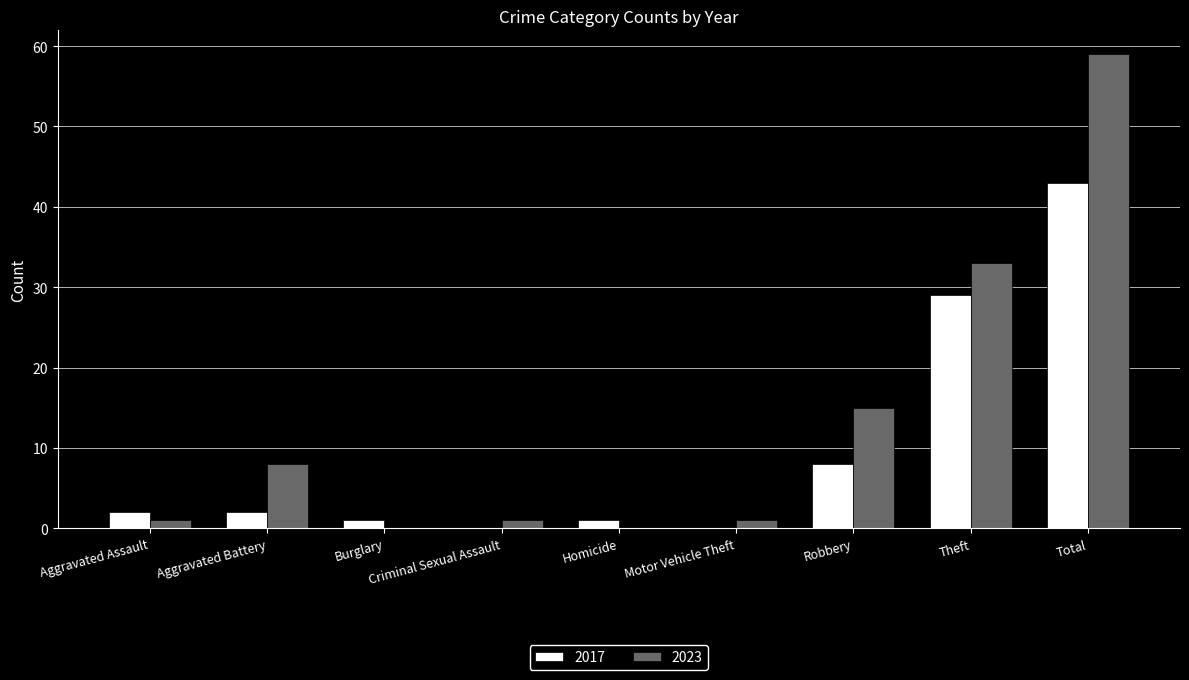

The value of 2023 at Burglary is -35. True or false?

False